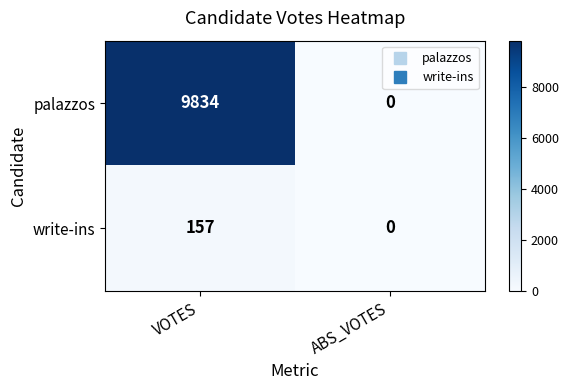

Which series changed the most between VOTES and ABS_VOTES?

palazzos